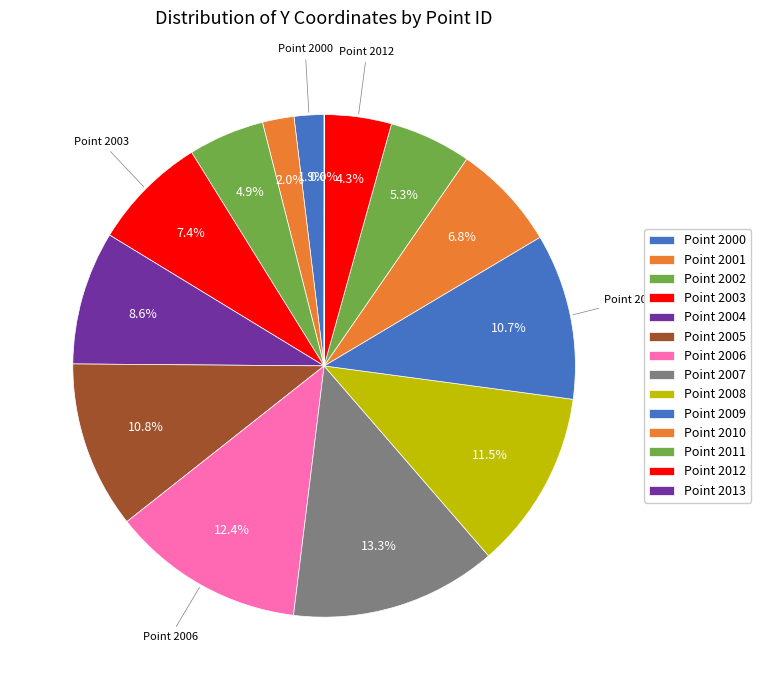

Which slice is the smallest?

2013